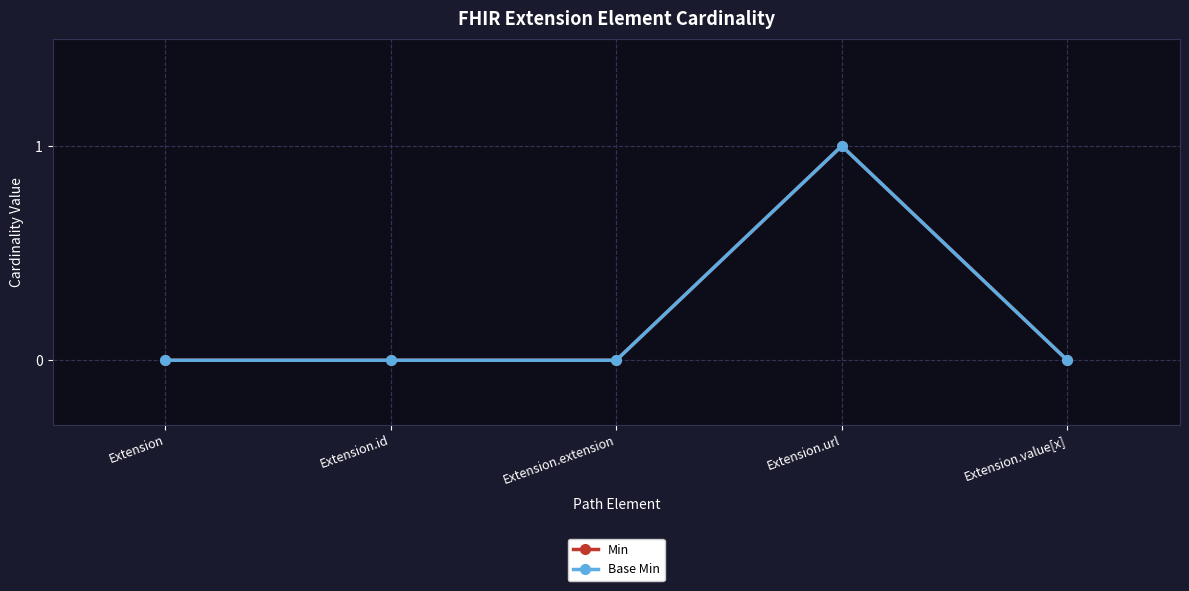

At which category does Base Min reach its first local peak?

Extension.url